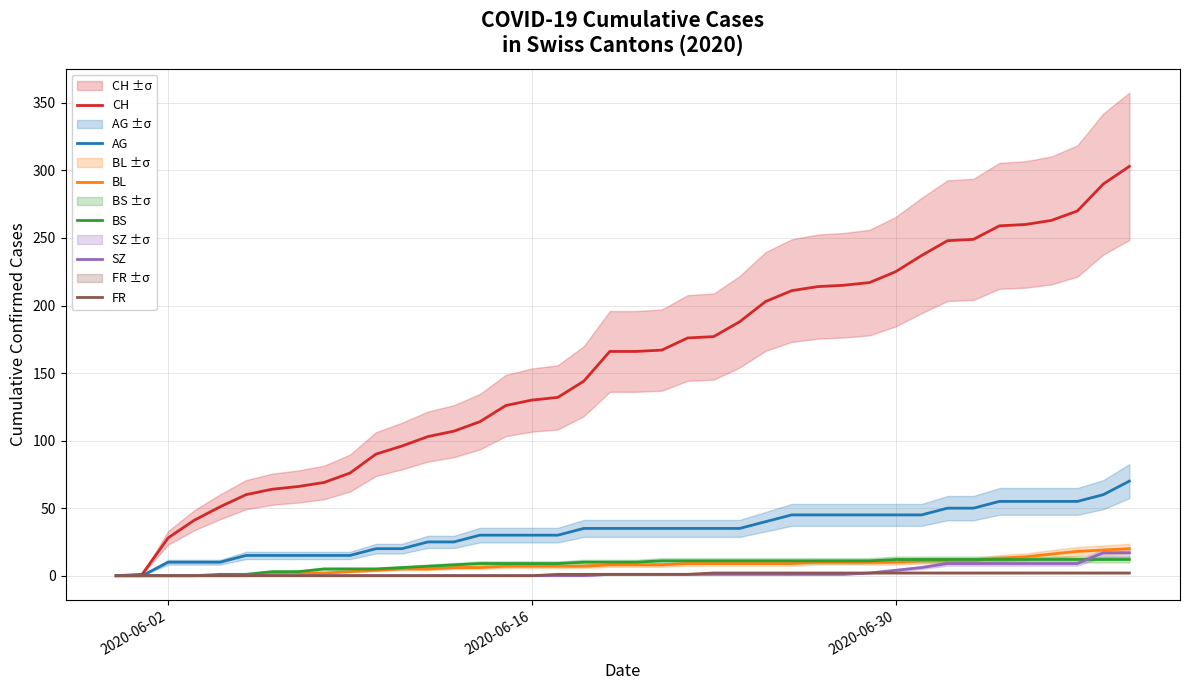

Reading right to left, transcribe all the data shown in this chart.

CH: 303	290	270	263	260	259	249	248	237	225	217	215	214	211	203	188	177	176	167	166	166	144	132	130	126	114	107	103	96	90	76	69	66	64	60	51	41	28	1	0
AG: 70	60	55	55	55	55	50	50	45	45	45	45	45	45	40	35	35	35	35	35	35	35	30	30	30	30	25	25	20	20	15	15	15	15	15	10	10	10	0	0
BL: 20	19	18	16	14	13	11	11	11	10	10	10	10	9	9	9	9	9	8	8	8	7	7	7	7	6	6	5	5	4	3	2	2	1	0	0	0	0	0	0
BS: 12	12	12	12	12	12	12	12	12	12	11	11	11	11	11	11	11	11	11	10	10	10	9	9	9	9	8	7	6	5	5	5	3	3	1	1	0	0	0	0
SZ: 17	17	9	9	9	9	9	9	6	4	2	1	1	1	1	1	1	1	1	1	1	0	0	0	0	0	0	0	0	0	0	0	0	0	0	0	0	0	0	0
FR: 2	2	2	2	2	2	2	2	2	2	2	2	2	2	2	2	2	1	1	1	1	1	1	0	0	0	0	0	0	0	0	0	0	0	0	0	0	0	0	0